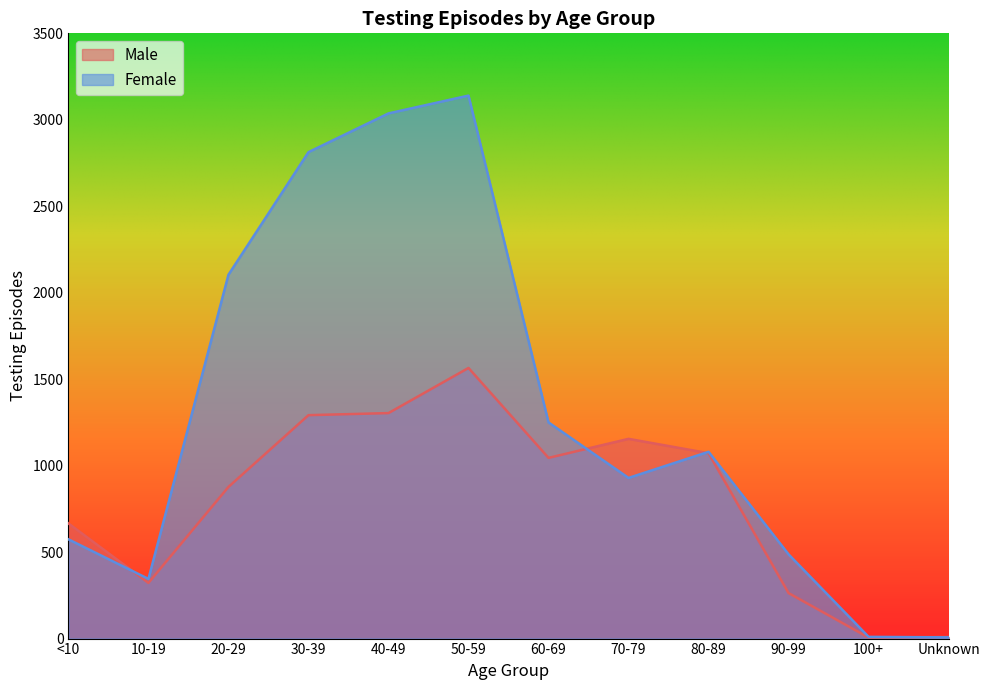

At how many categories does at least one series exceed 1779?

4